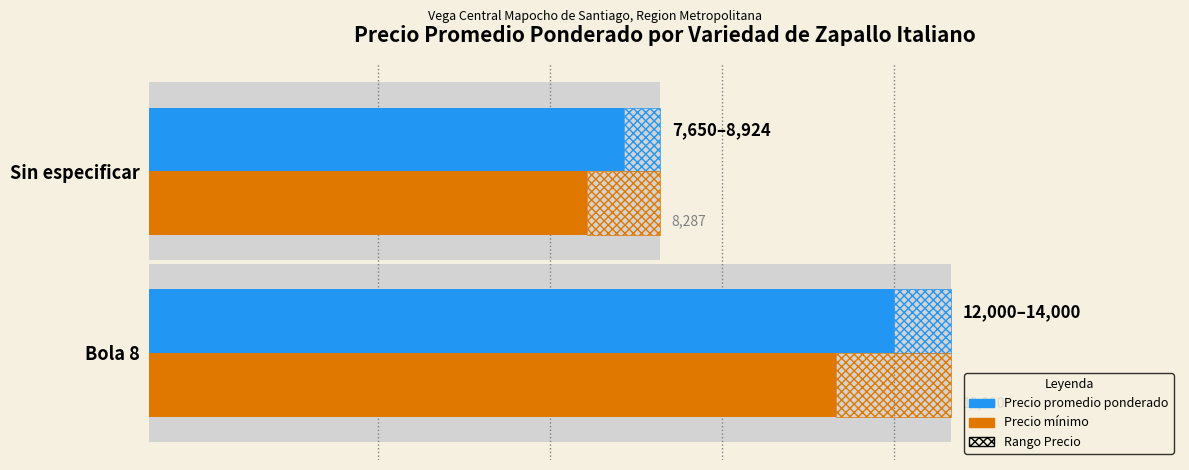

Reading right to left, transcribe all the data shown in this chart.

Precio promedio ponderado: 8287	13000
Precio mínimo: 7650	12000